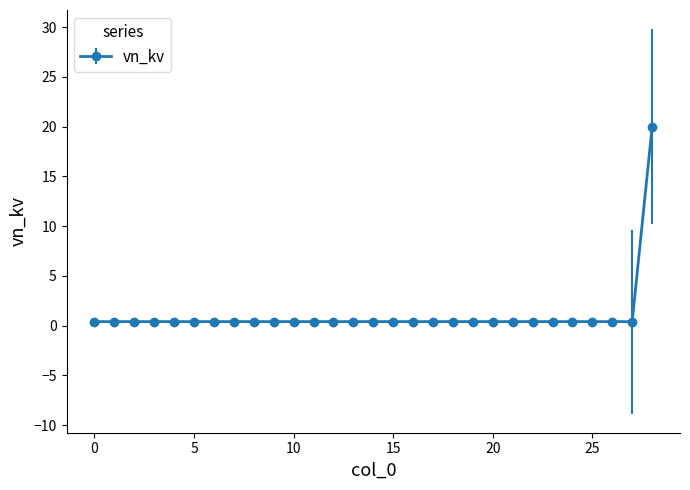

What is the sum of all values?

31.2